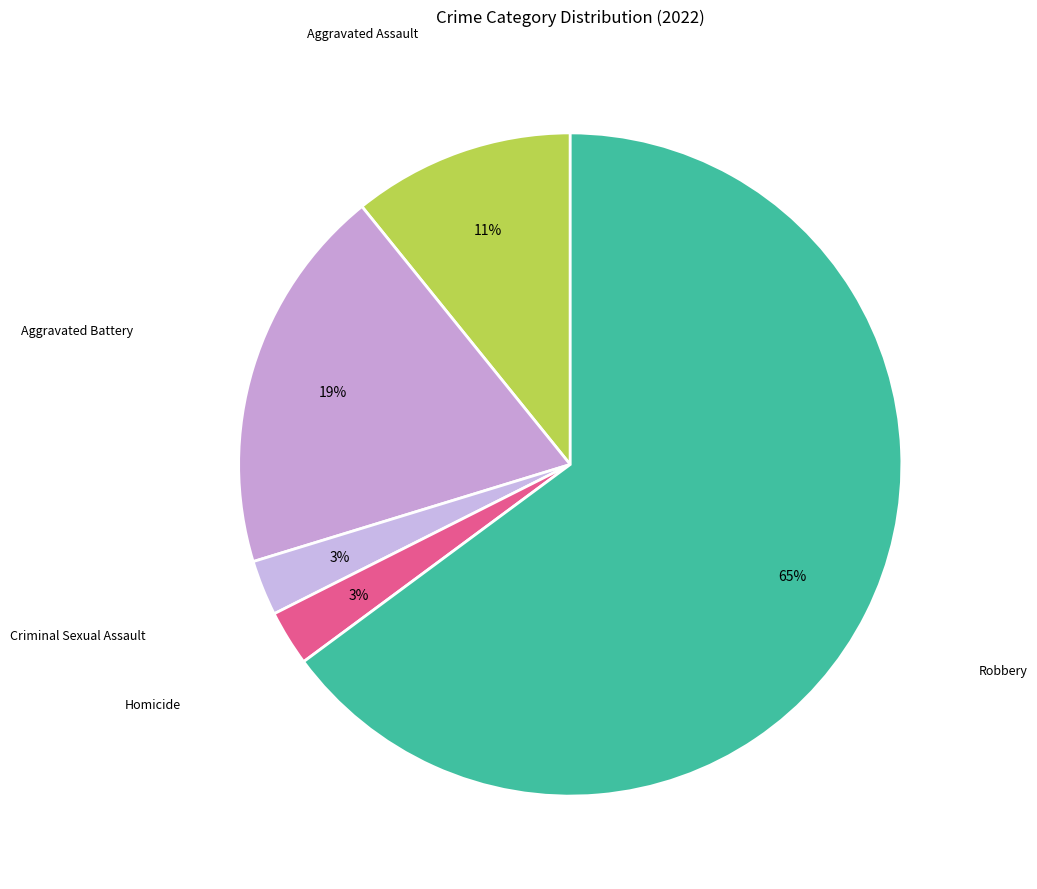

Count the number of slices in the pie.

5